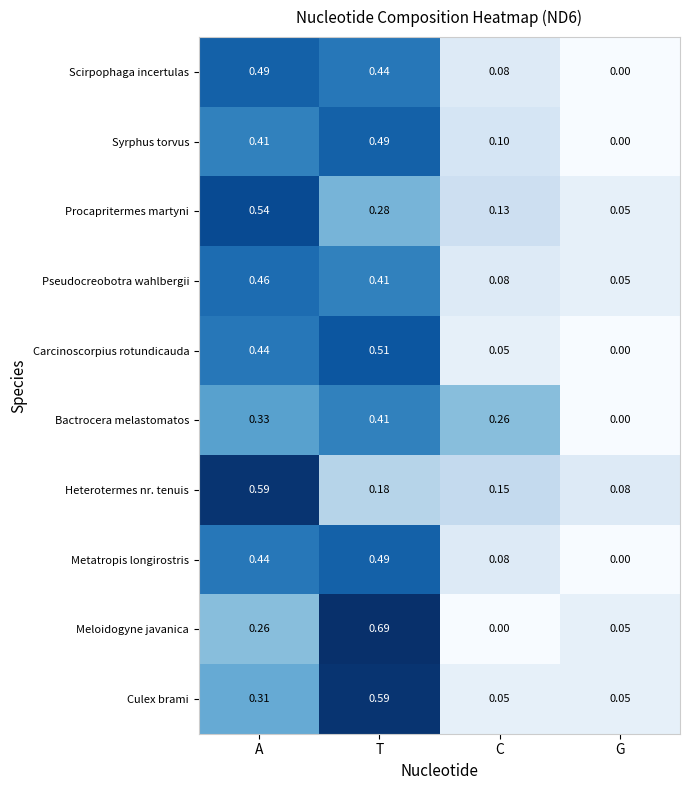

List the labels in order of Carcinoscorpius rotundicauda value, largest first.

T, A, C, G